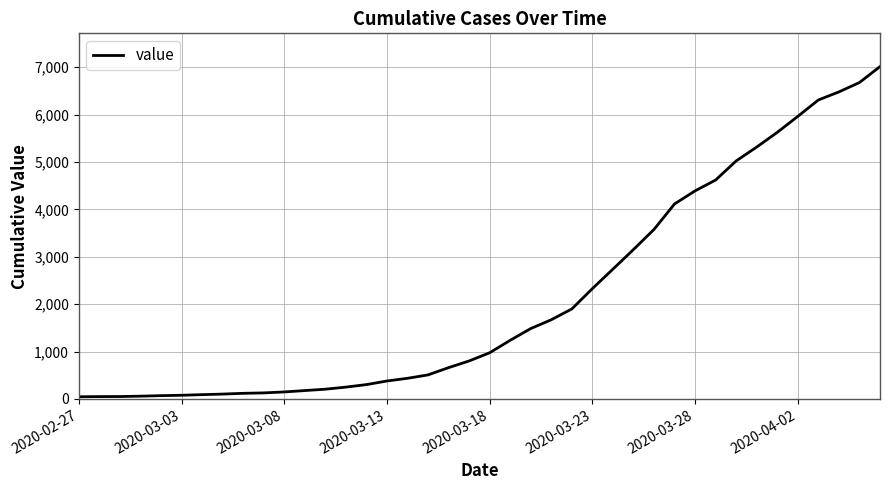

What is the difference between the maximum and minimum values?

6968